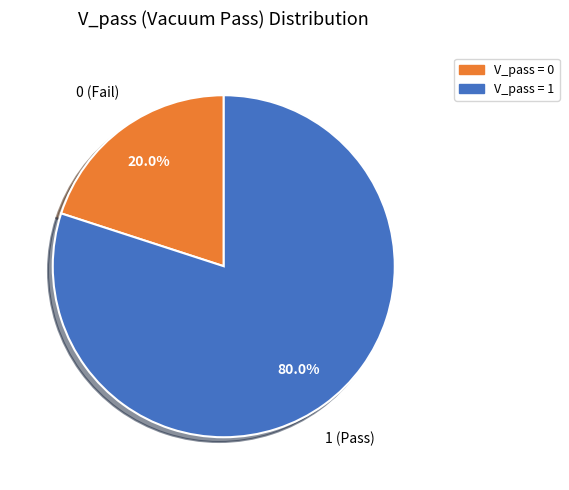

Is there any slice that represents more than half of the pie?

Yes